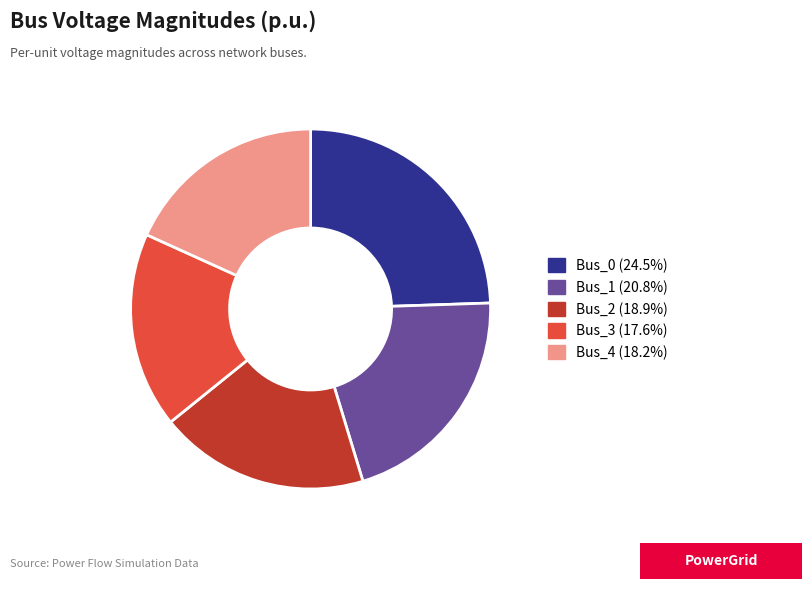

Count the number of slices in the pie.

5